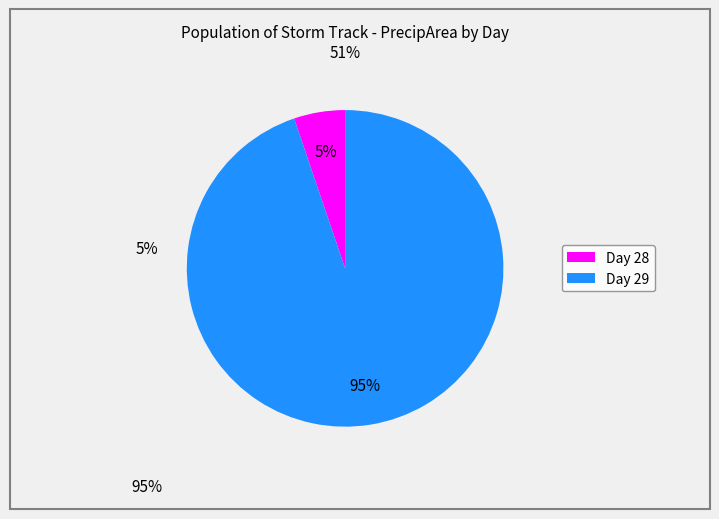

Is there a majority slice in this chart?

Yes